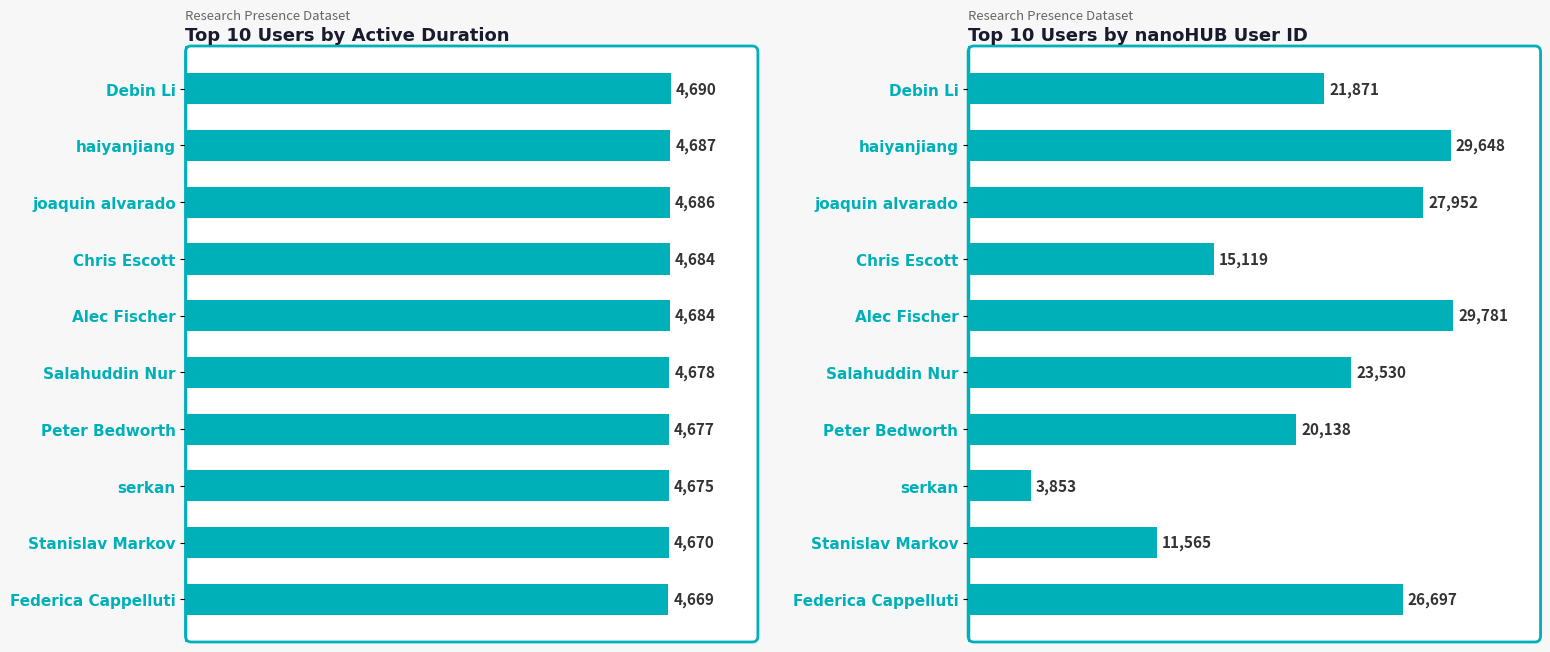

What is the difference between the second highest and second lowest values in the Top 10 Users by Active Duration series?

17